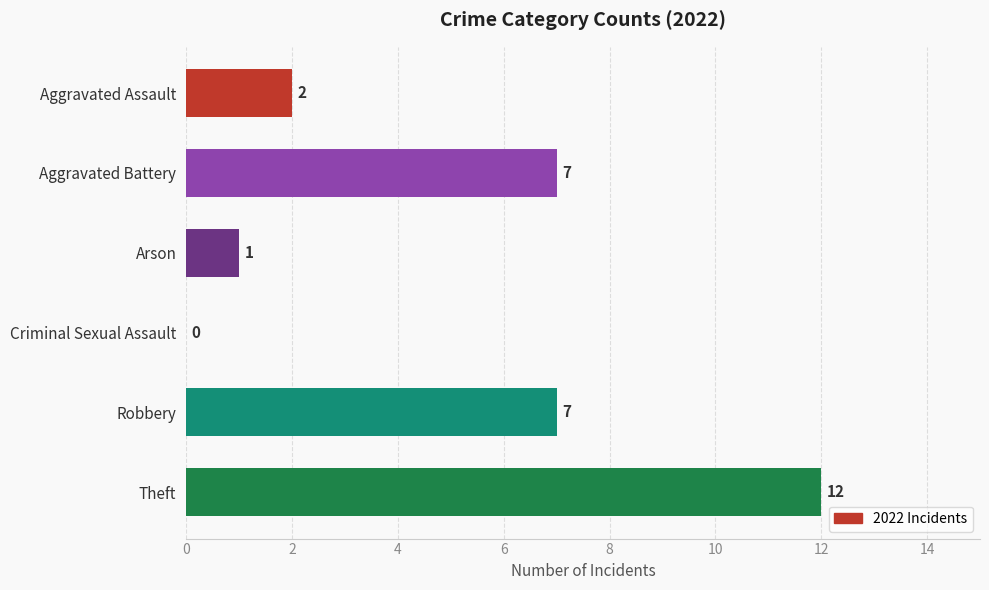

How many series are shown in this chart?

1